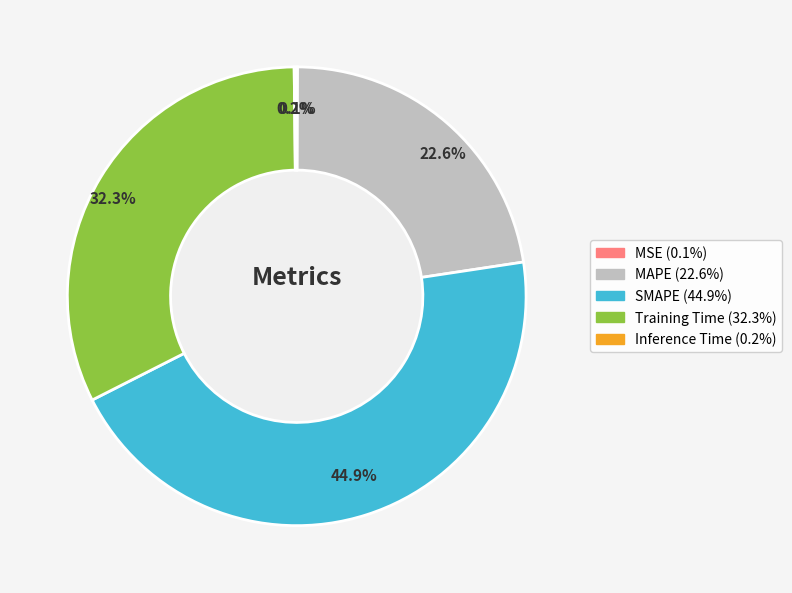

Is the sum of MAPE and Training Time greater than half?

Yes